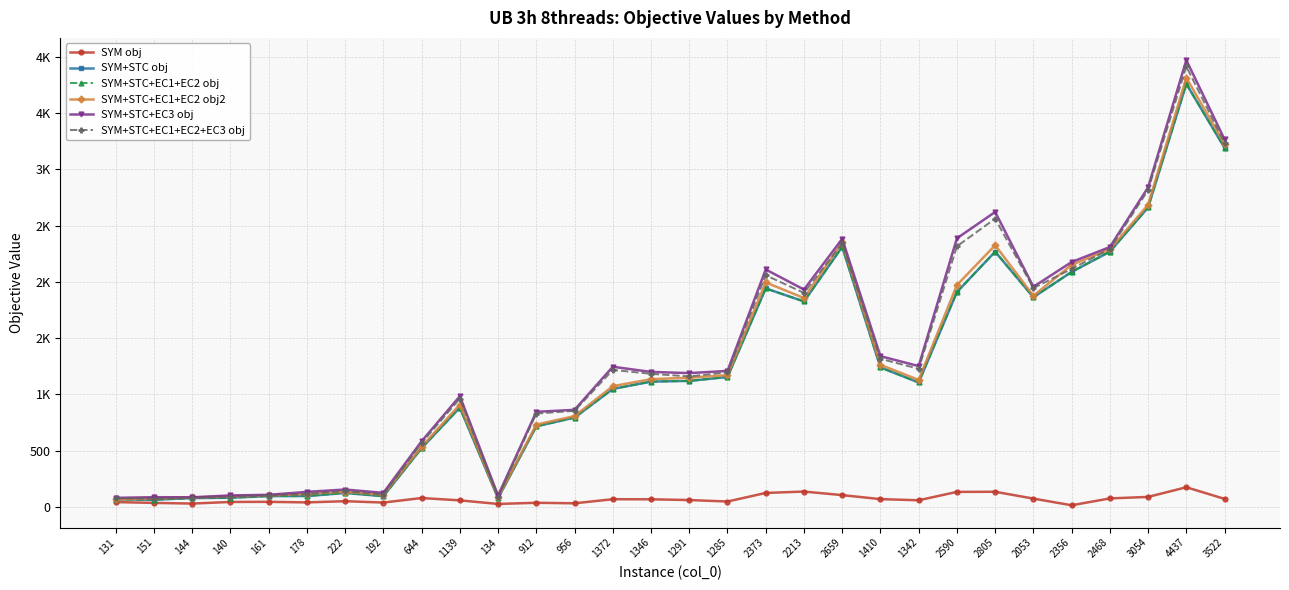

True or false: SYM+STC obj and SYM+STC+EC1+EC2 obj2 cross at least once.

False